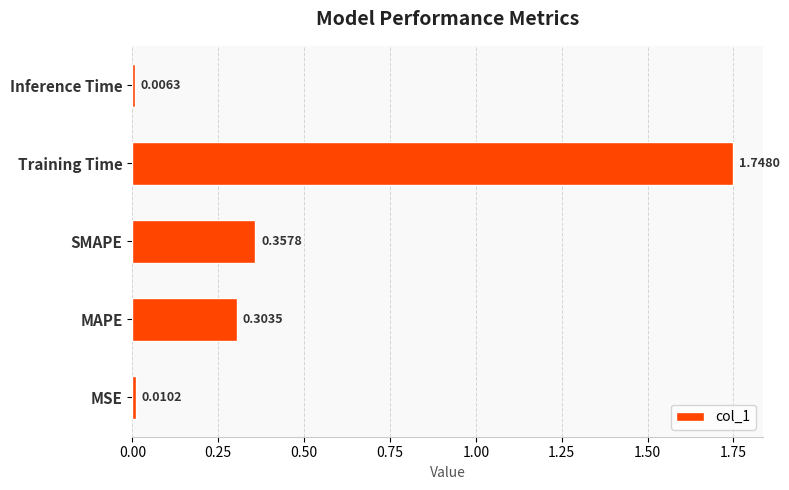

Which category has the highest value across all series?

Training Time